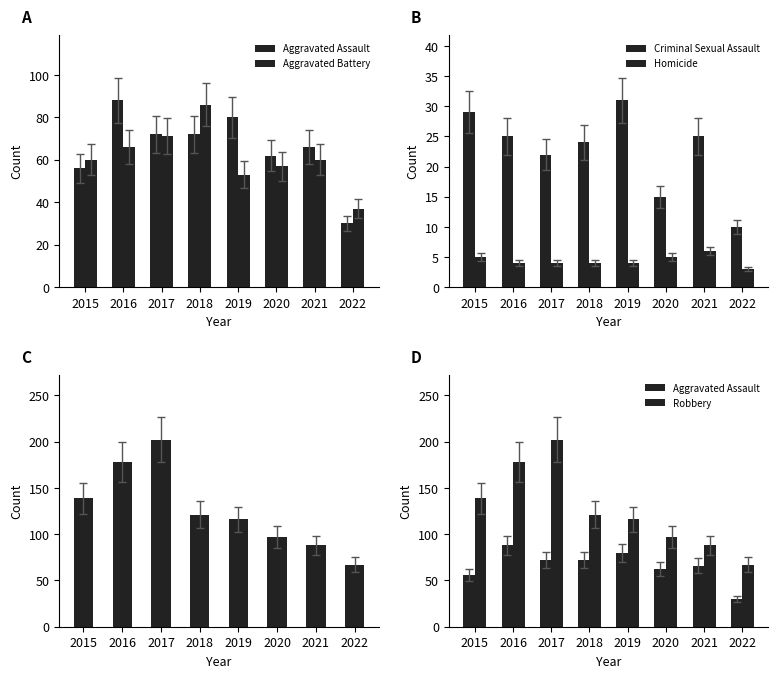

The Aggravated Assault series shows 56 at 2015. True or false?

True